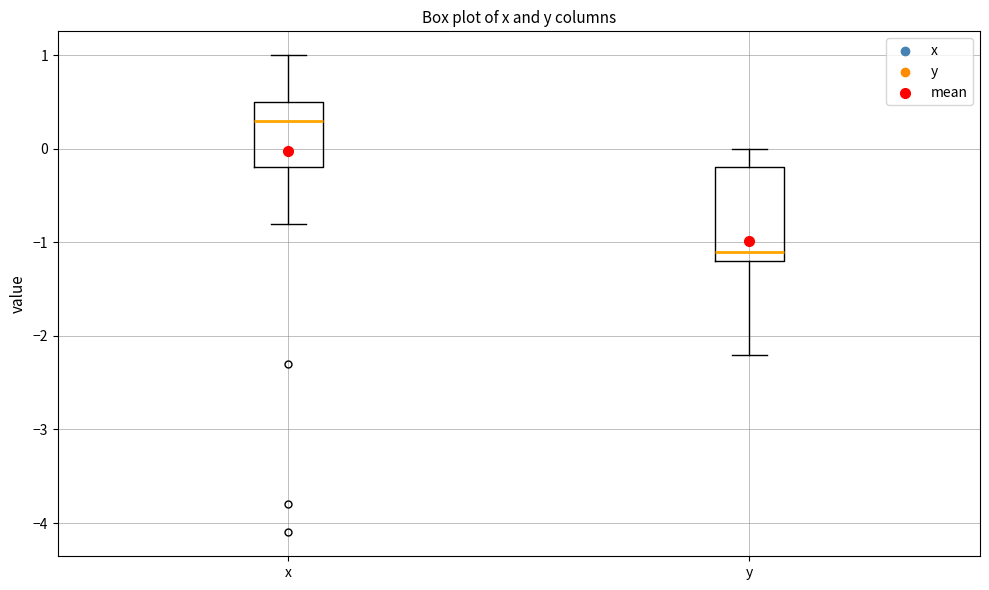

Which box's median line is the lowest?

y